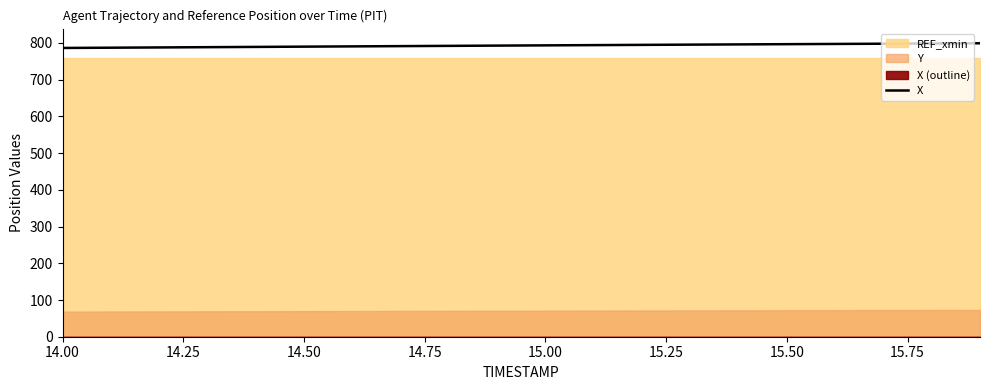

Count the number of categories in the chart.

20